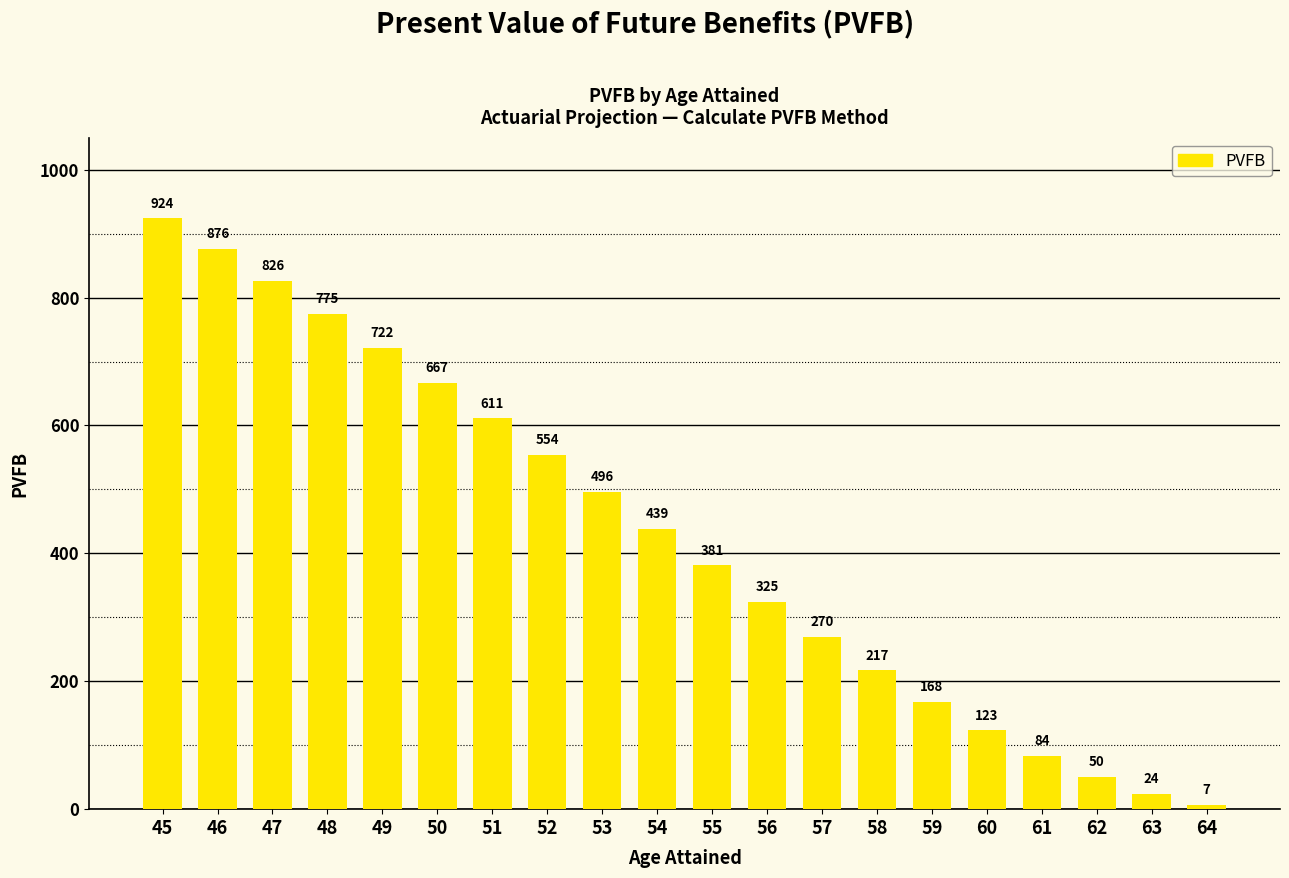

Where is the data nearest to the value 465?

54